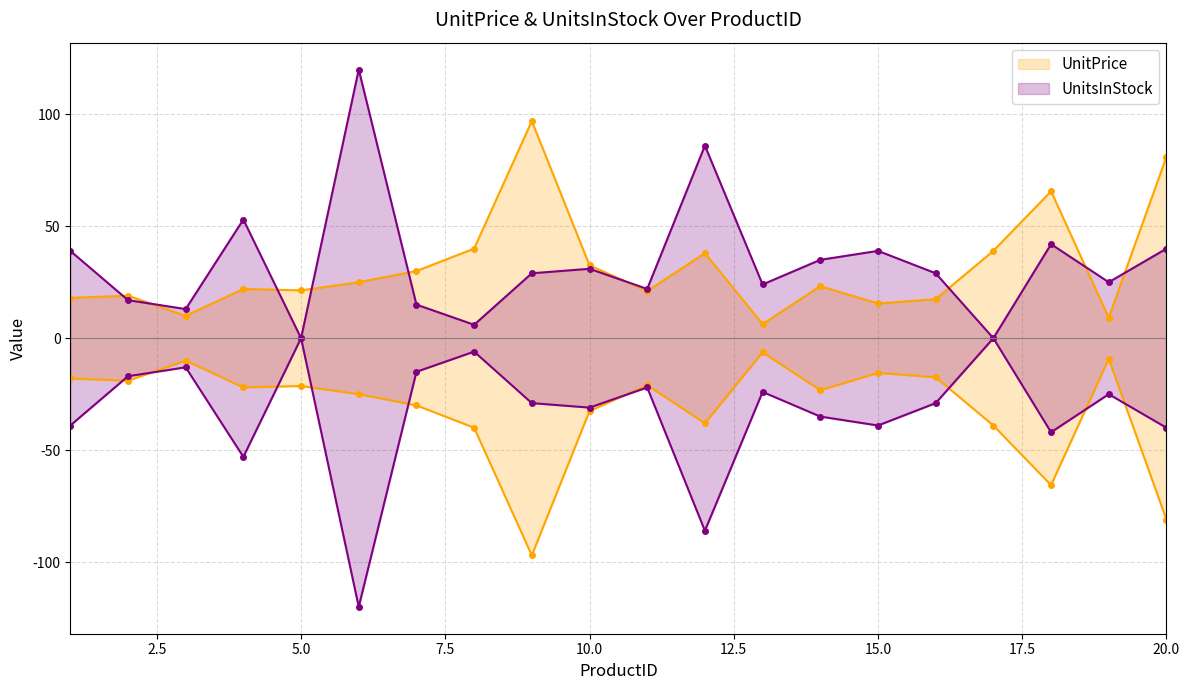

Where do UnitsInStock and UnitPrice first cross each other?

1 and 2